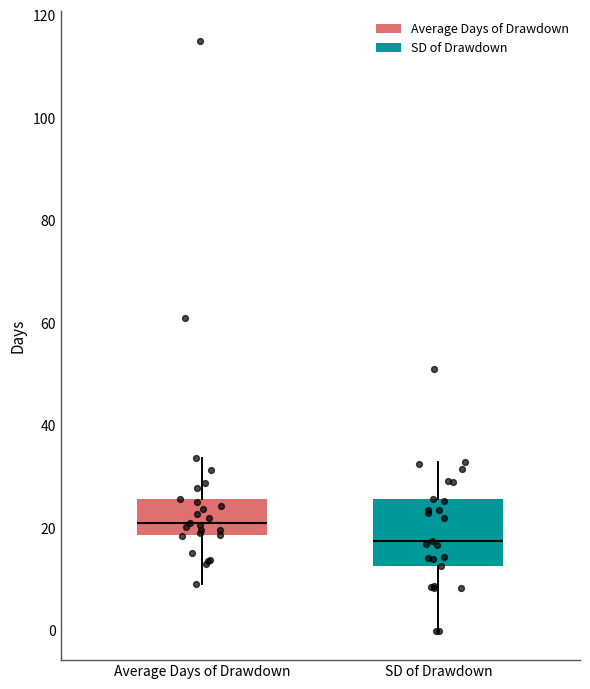

Which box is the tallest, from its lower edge to its upper edge?

SD of Drawdown